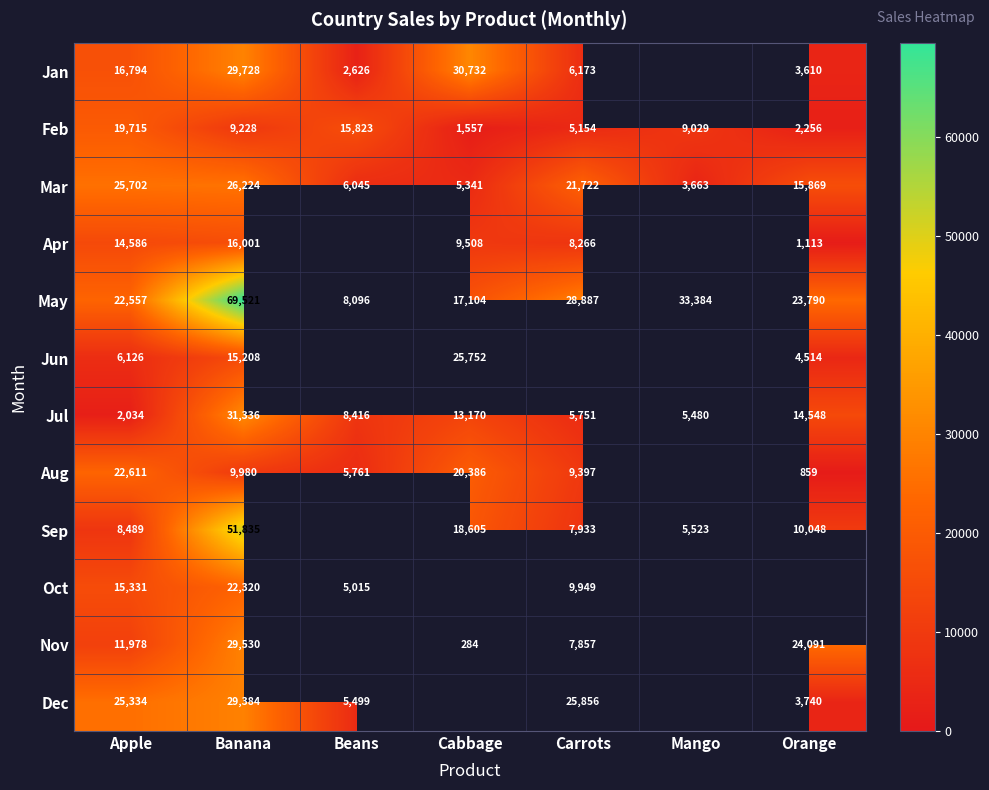

At how many categories does at least one series exceed 66499?

1